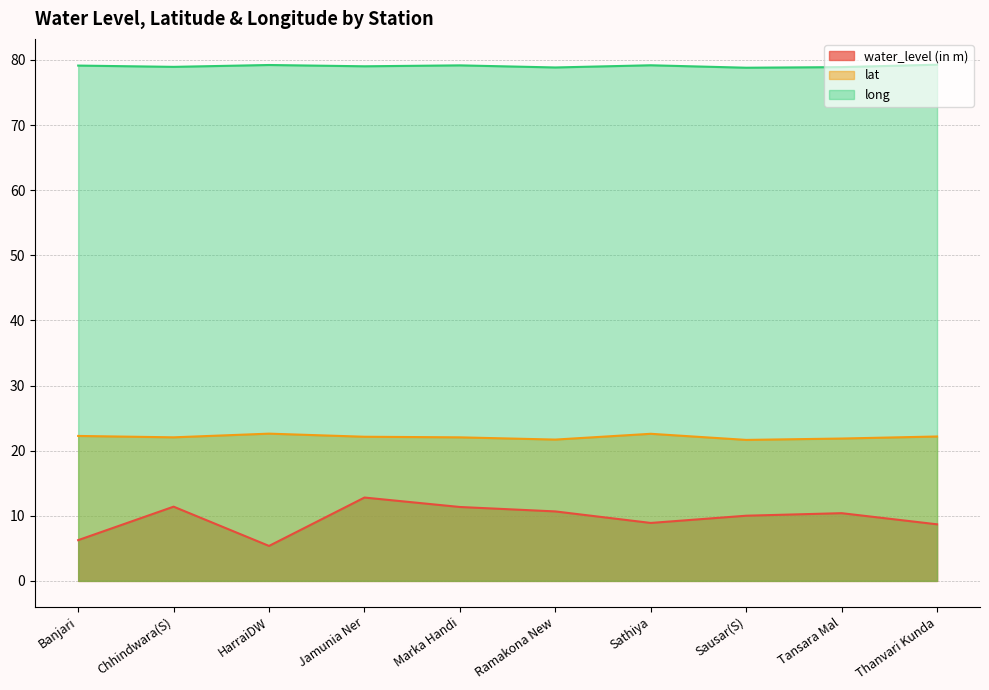

How many series are shown in this chart?

3